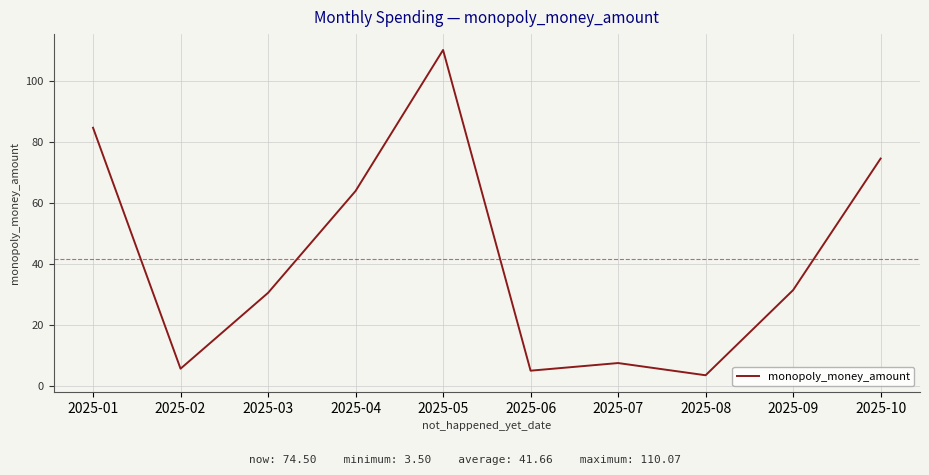

At which label is the value closest to 56?

2025-04